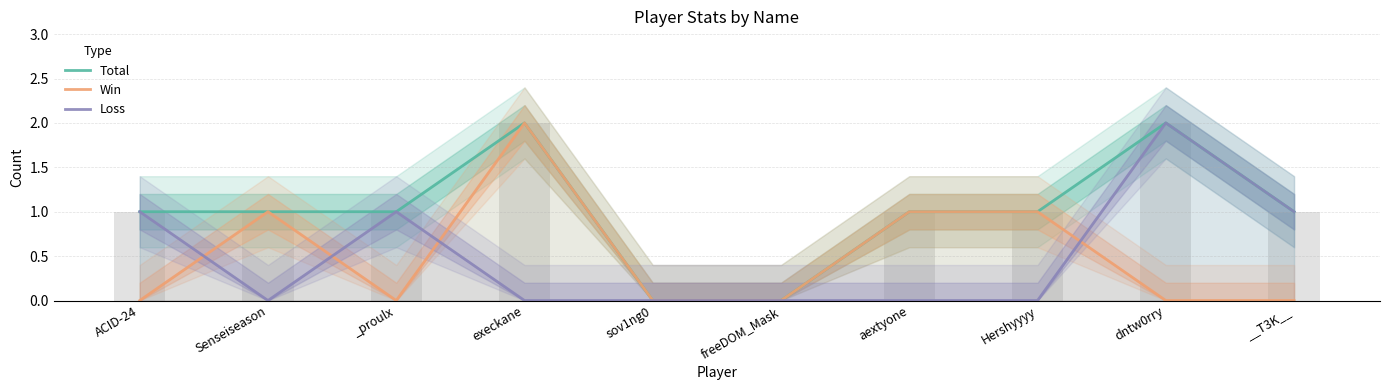

Is the value of Win at aextyone greater than the value of Loss at sov1ng0?

Yes